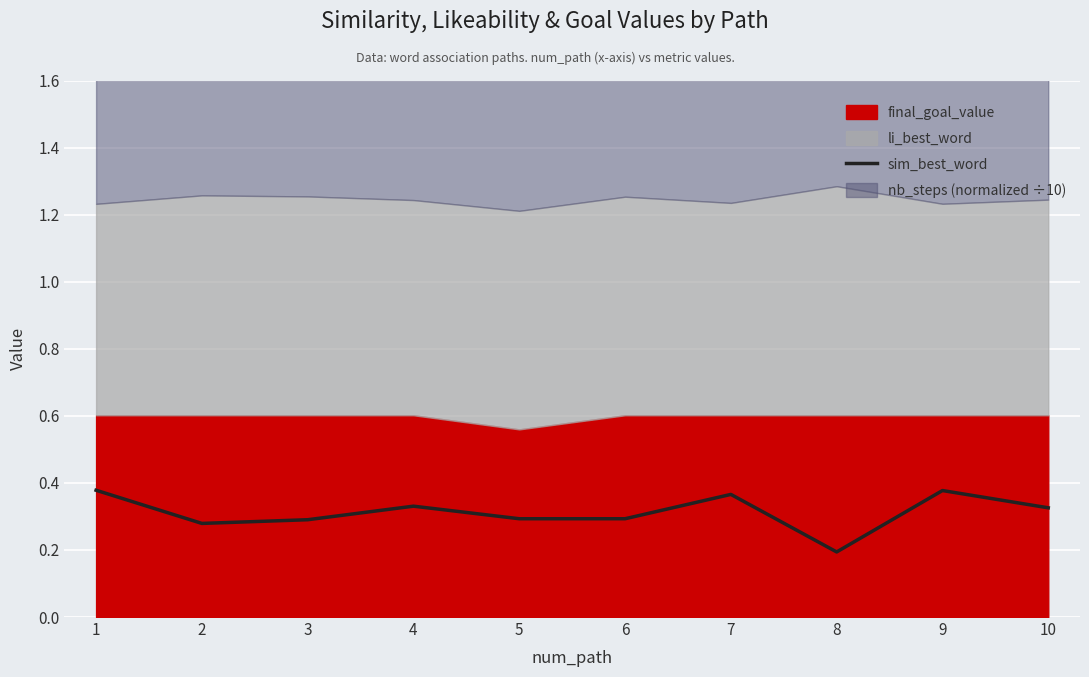

At which category does the data reach its first local valley?

2